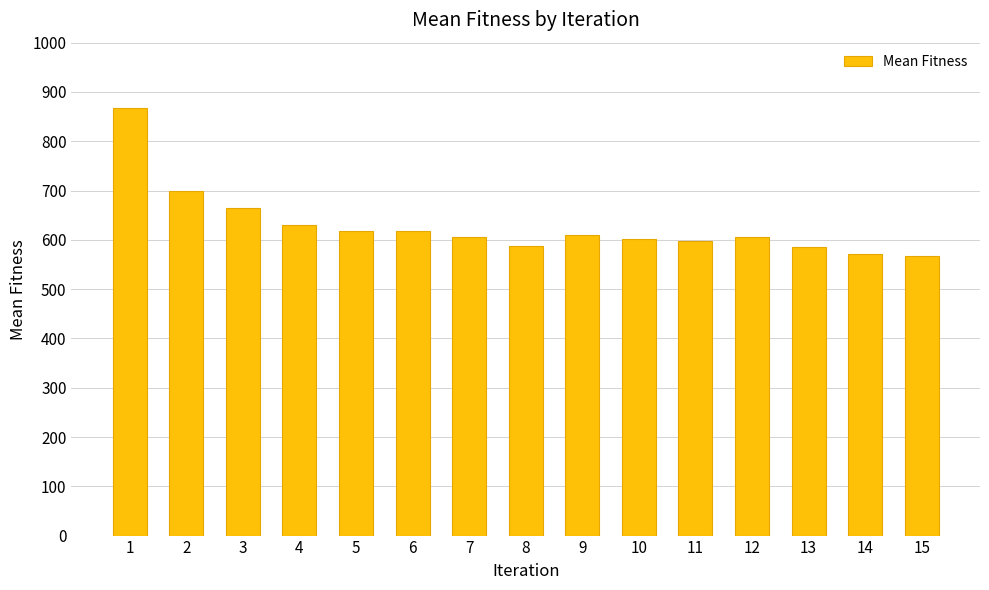

How many values are below 606?

7